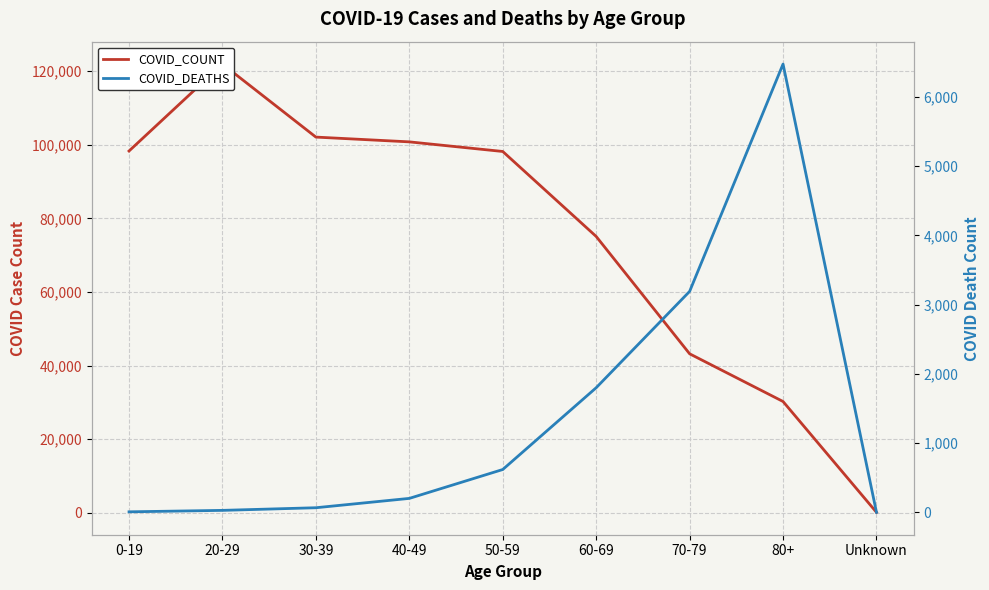

Reading left to right, transcribe all the data shown in this chart.

COVID_COUNT: 98316	121936	102098	100801	98190	75102	43222	30258	151
COVID_DEATHS: 7	28	66	201	618	1799	3190	6473	0